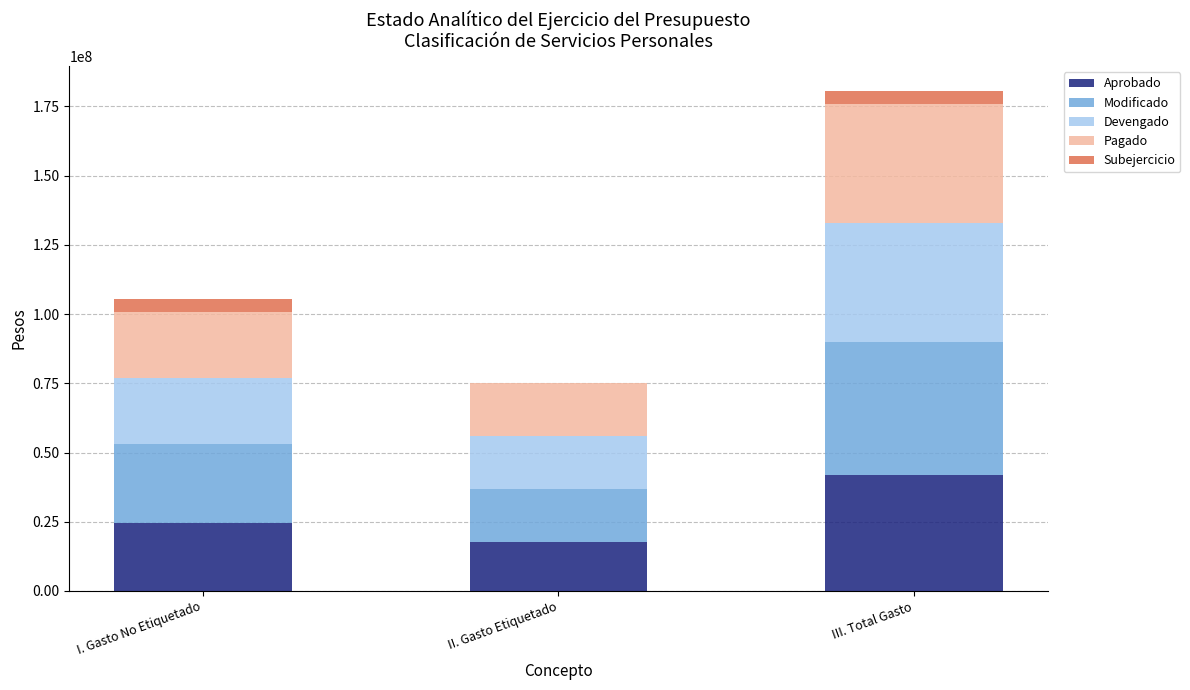

True or false: Aprobado has a value of 17610301.0 at II. Gasto Etiquetado.

True